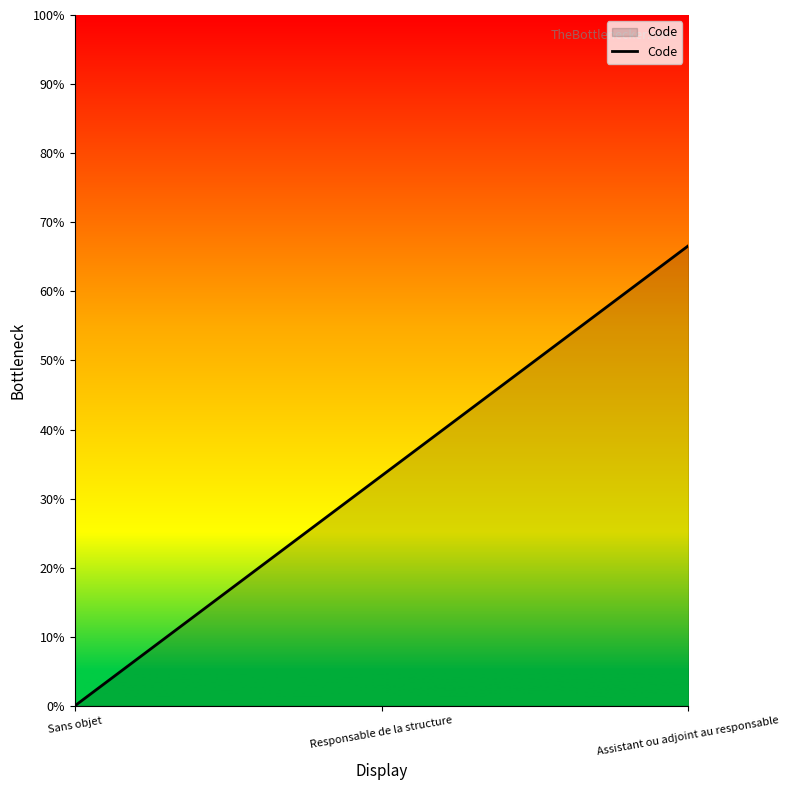

What position from the right is Responsable de la structure?

2